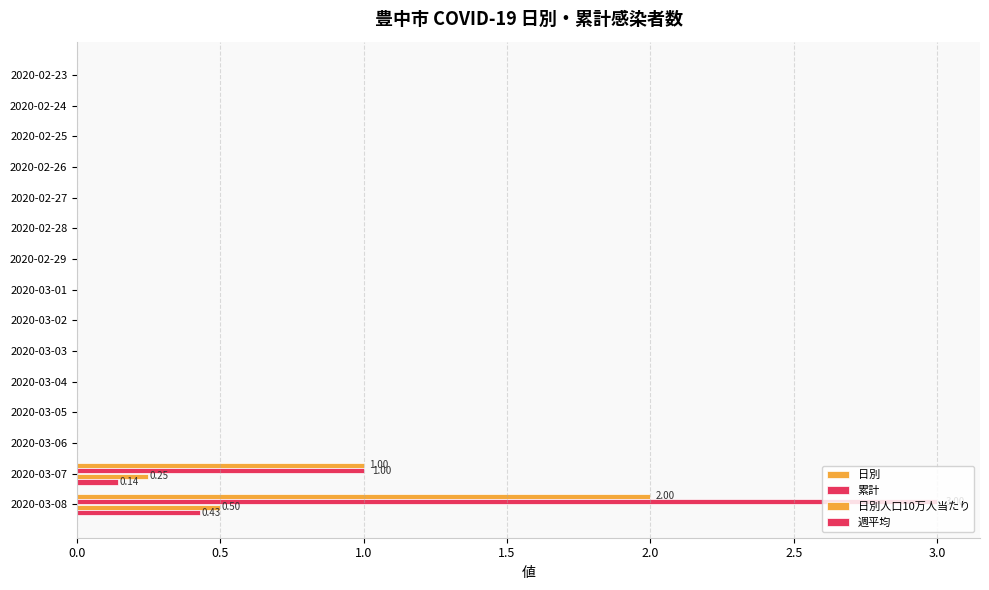

How many series are shown in this chart?

4